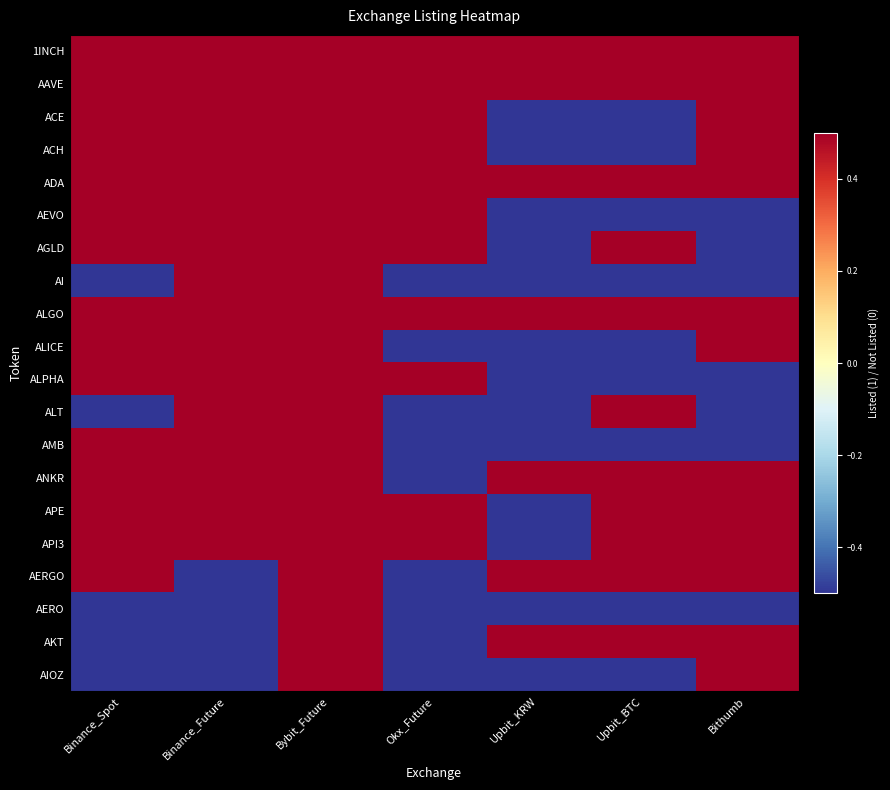

What is the smallest value displayed?

-0.5